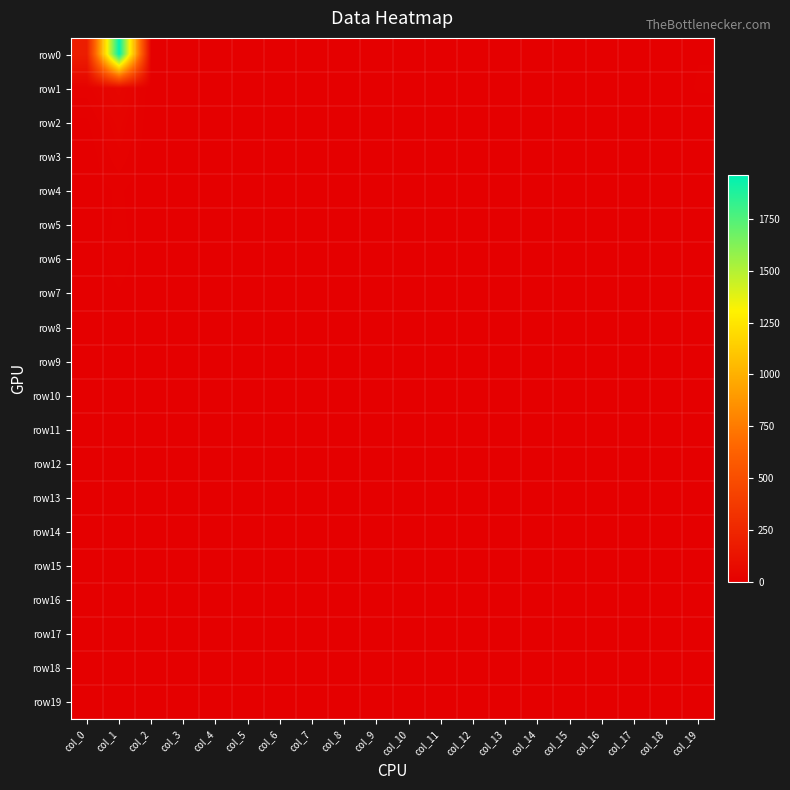

Rank the series at col_19 from highest to lowest value.

row1, row0, row2, row3, row4, row5, row6, row7, row8, row9, row10, row11, row12, row13, row14, row15, row16, row17, row18, row19